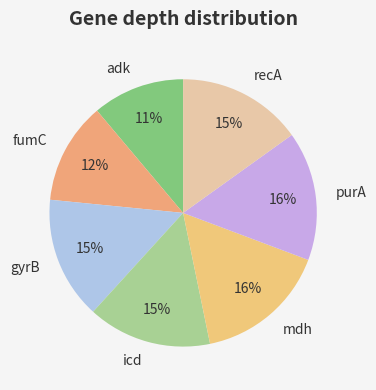

To the nearest percent, what is the combined percentage of adk and icd?

26%